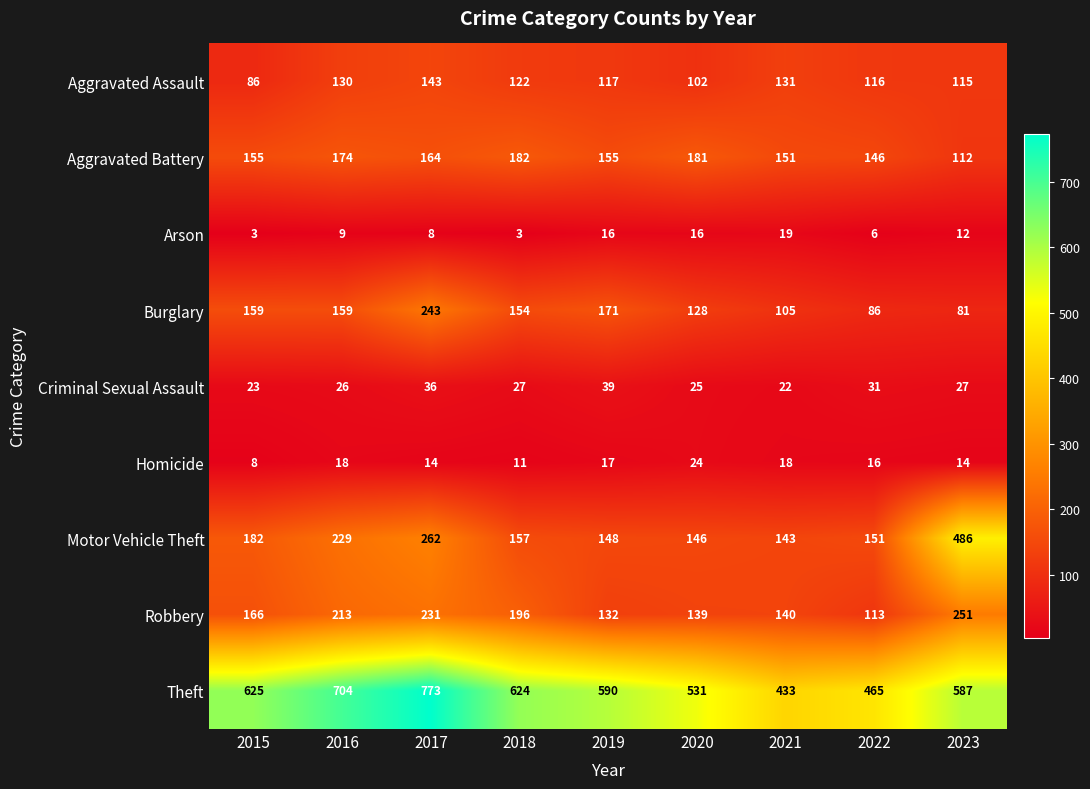

What is the smallest value displayed?

3